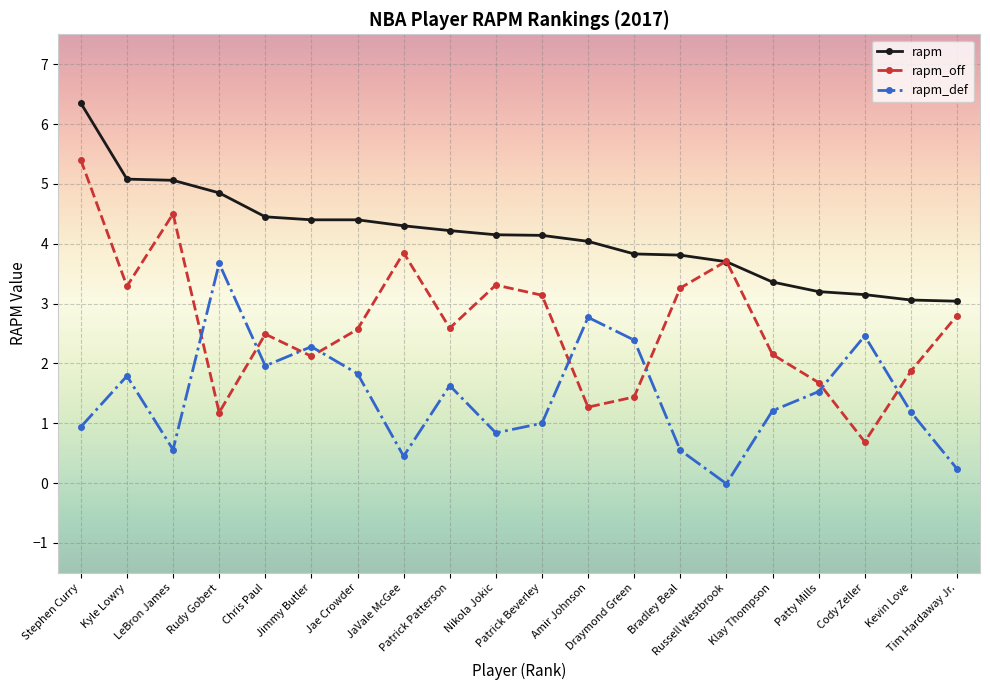

Where does the rapm_off series first go above 2?

Stephen Curry